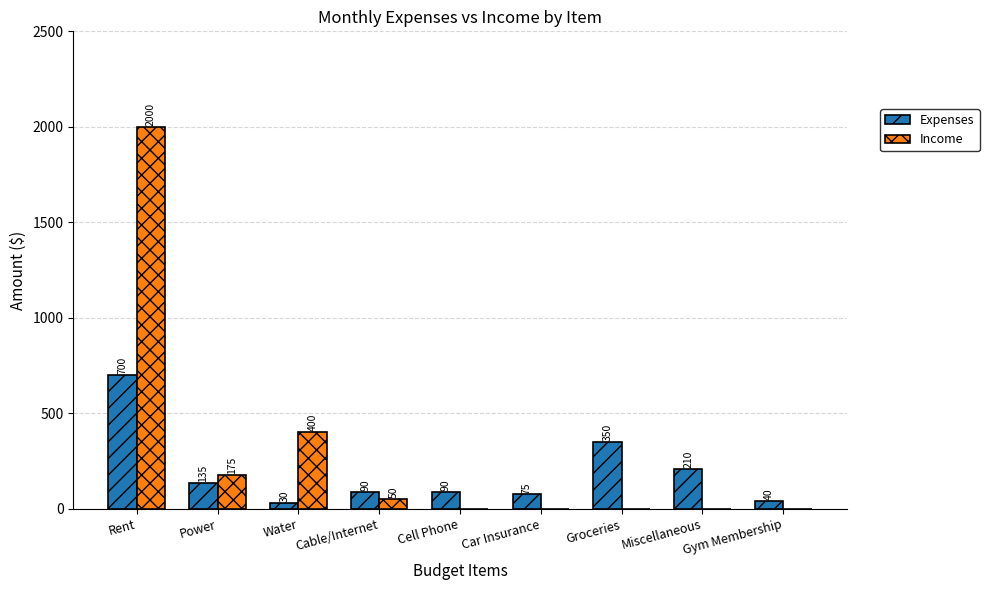

How many series are shown in this chart?

2